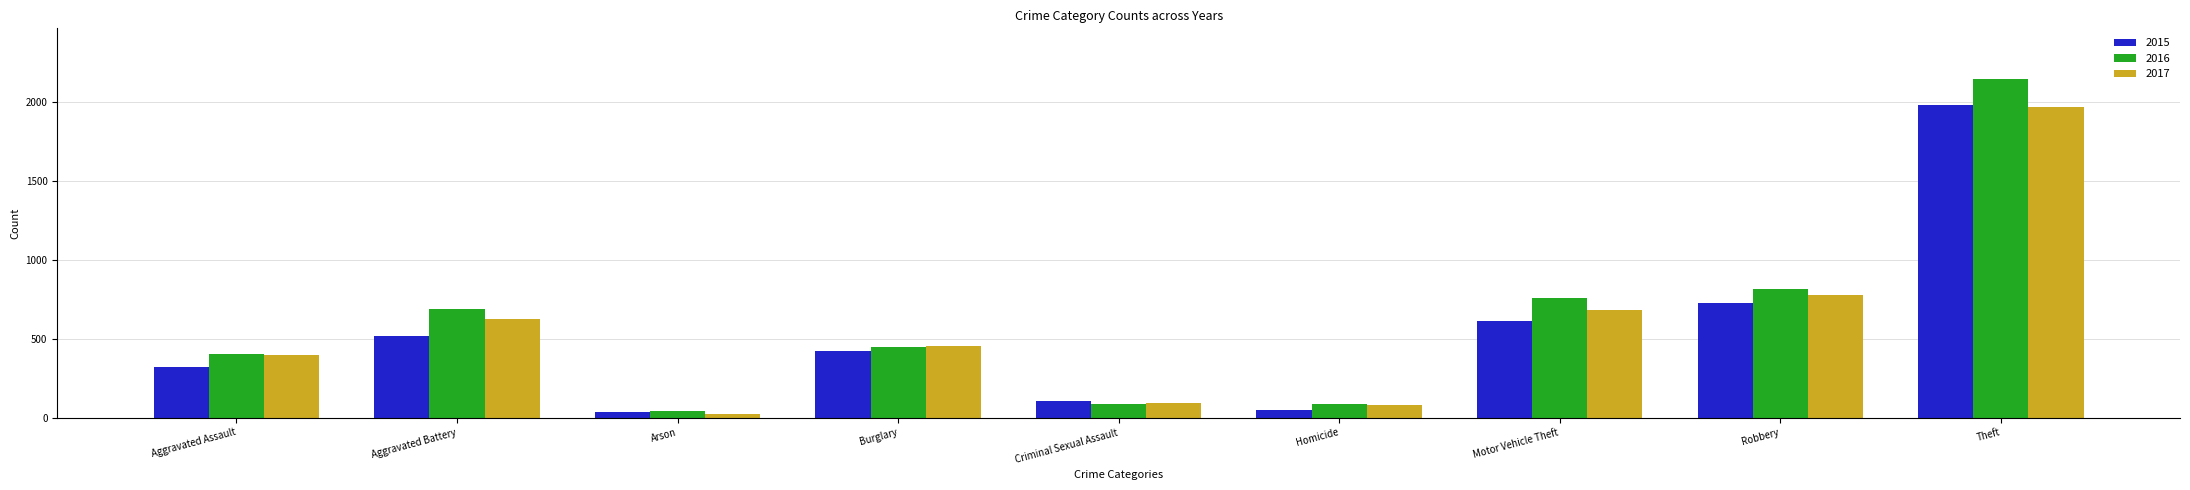

What is the value of the 2016 bar at the 1st from the left?

402